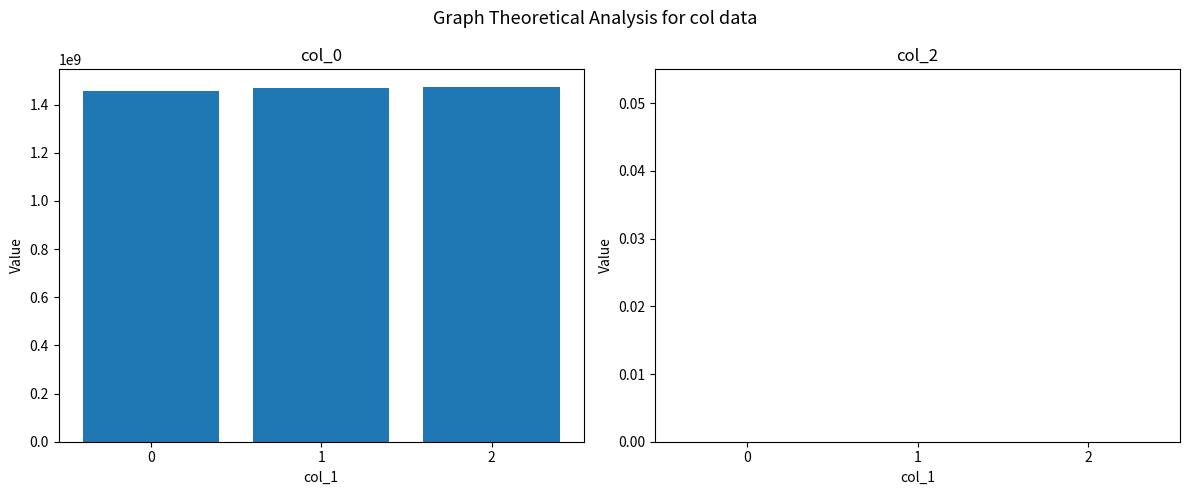

What is the greatest value displayed?

1473206809